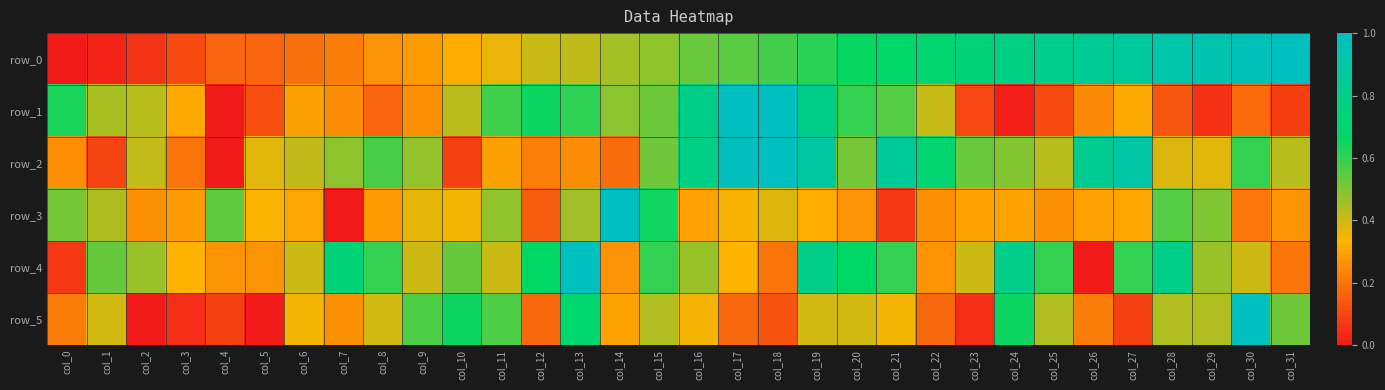

Rank the categories by row_0 value from highest to lowest.

col_31, col_30, col_29, col_28, col_27, col_26, col_25, col_24, col_23, col_22, col_21, col_20, col_19, col_18, col_17, col_16, col_15, col_14, col_13, col_12, col_11, col_10, col_9, col_8, col_7, col_6, col_5, col_4, col_3, col_2, col_1, col_0